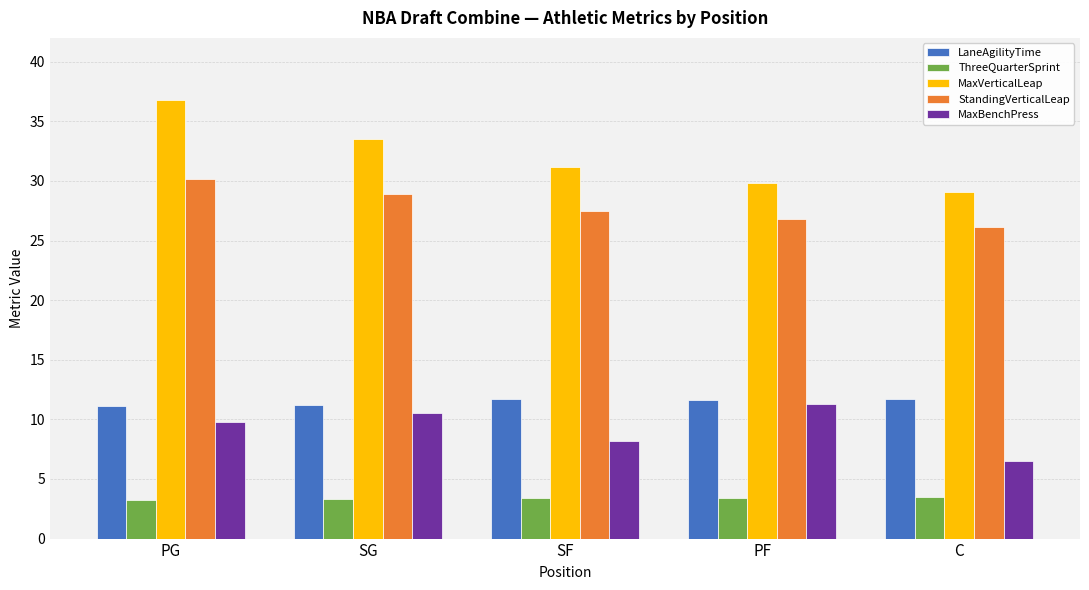

Which series changed the most between SG and PF?

MaxVerticalLeap